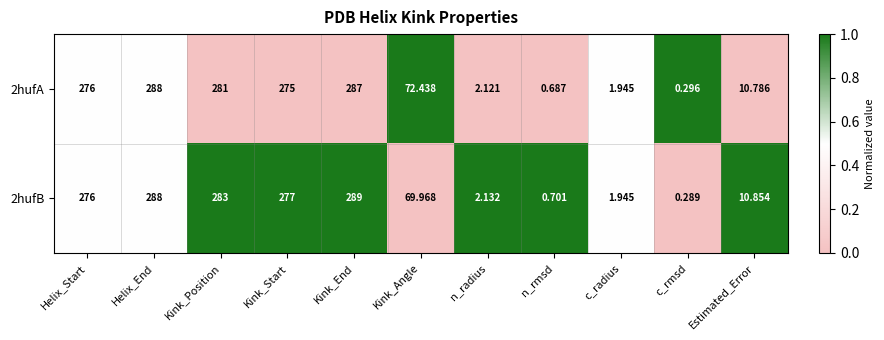

What is the total value across all series at c_rmsd?

0.6